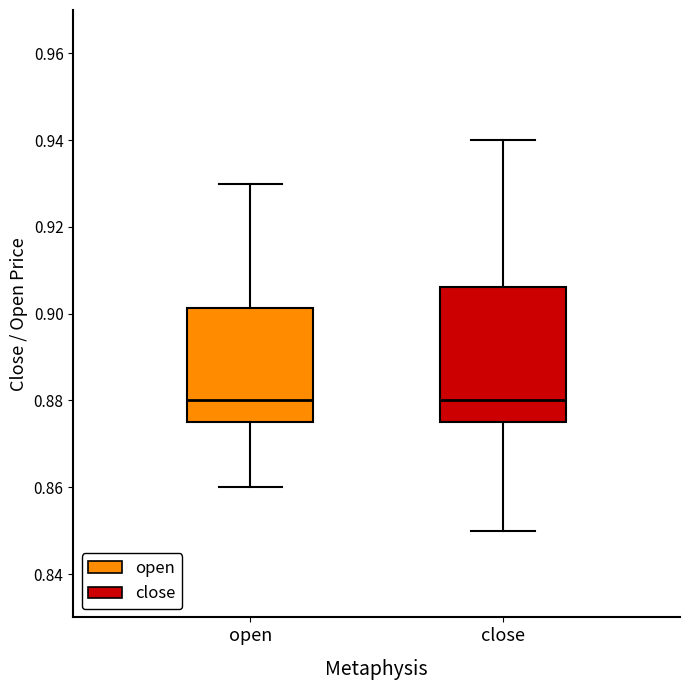

Comparing the boxes themselves (not the whiskers), which one is the tallest?

close